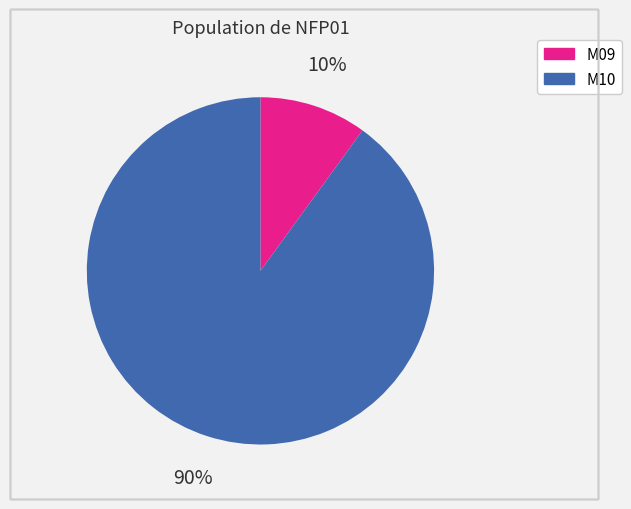

Which category has the smallest portion of the pie?

M09